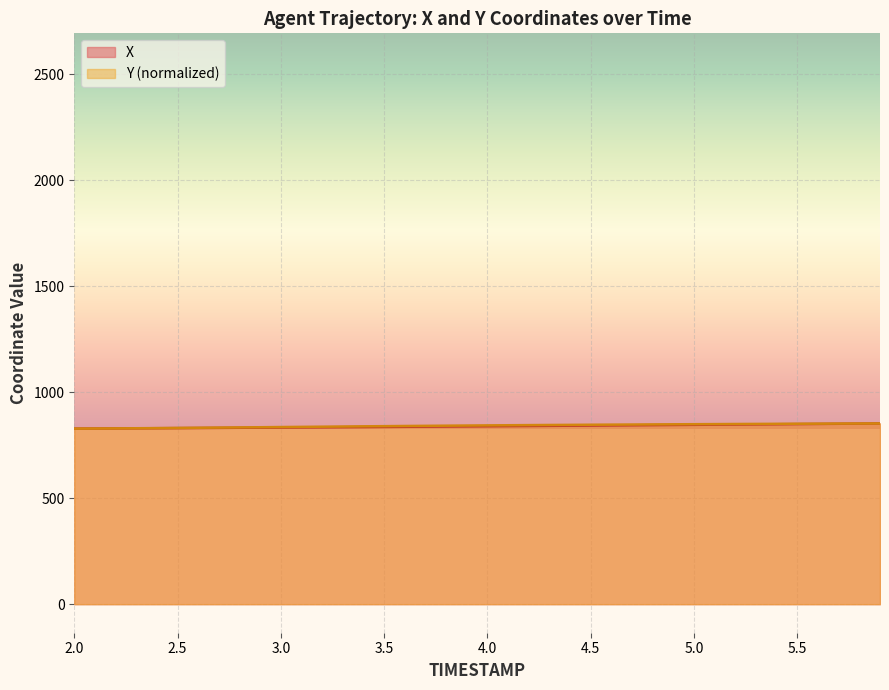

True or false: Y and X cross at least once.

False